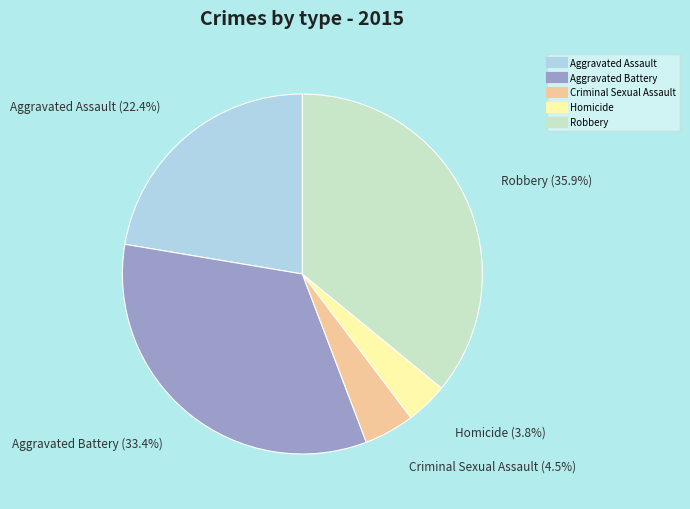

Does Aggravated Battery account for over 50% of the chart?

No